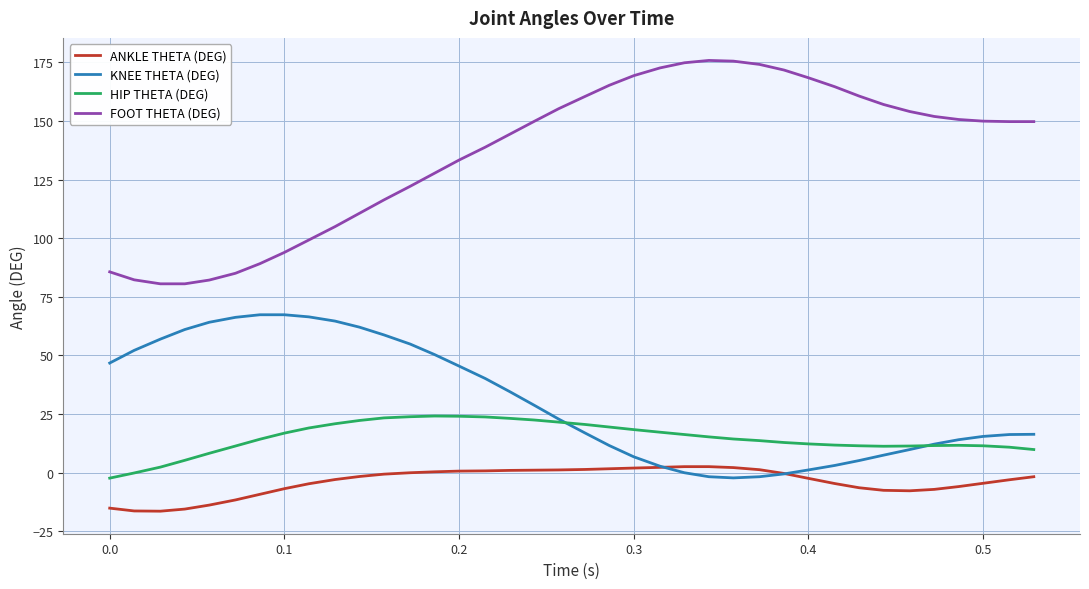

Which series has the widest spread of values?

FOOT THETA (DEG)